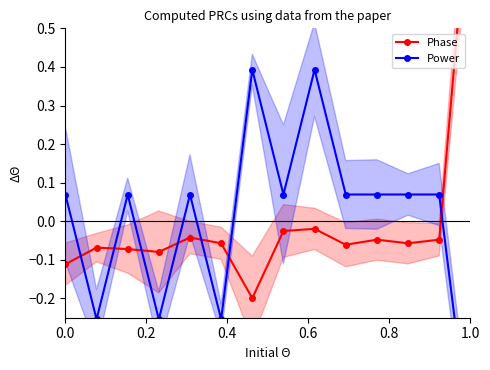

What is the value of the Power point at the 2nd from the left?

-0.3